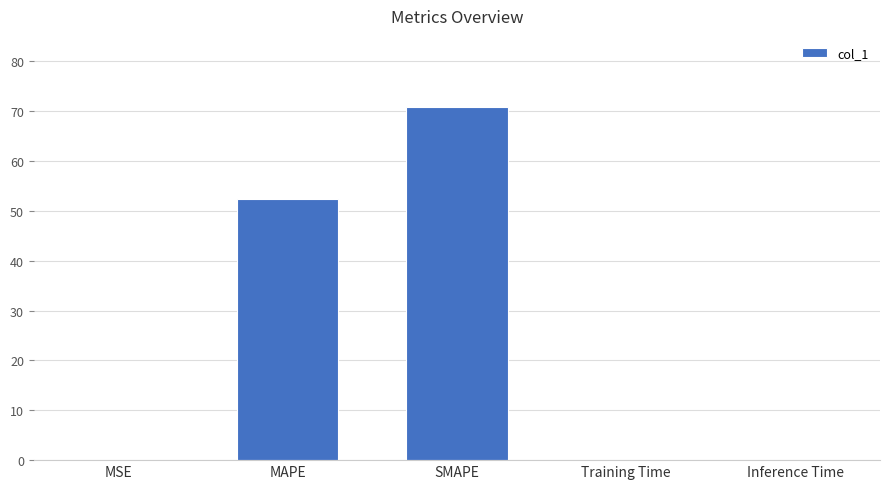

What is the difference between the values at MAPE and MSE?

52.4